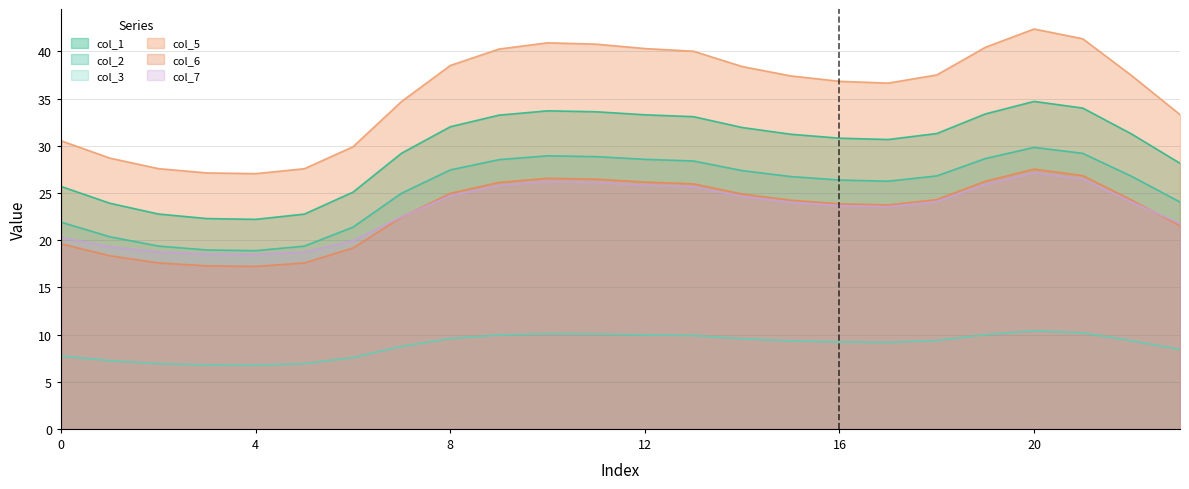

What is the spread (max minus min) of values at 23?

24.9